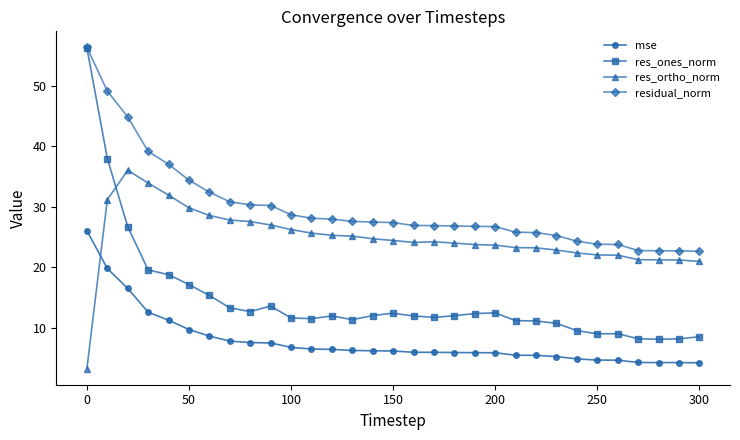

Which series has the widest spread of values?

res_ones_norm